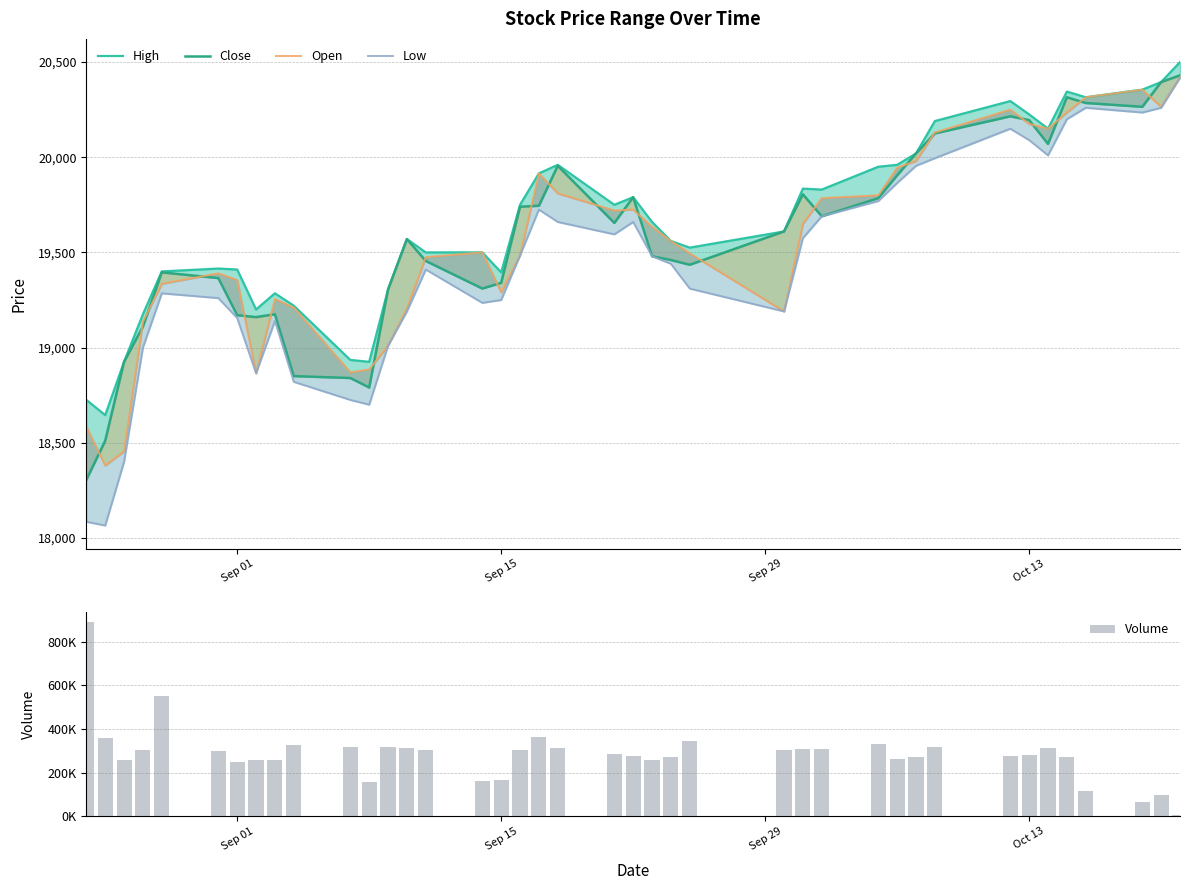

How many distinct data groups are displayed?

5